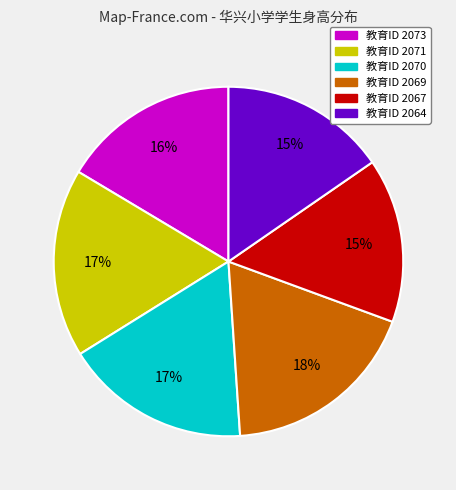

To the nearest percent, what is the difference between the largest and smallest slice percentages?

3%